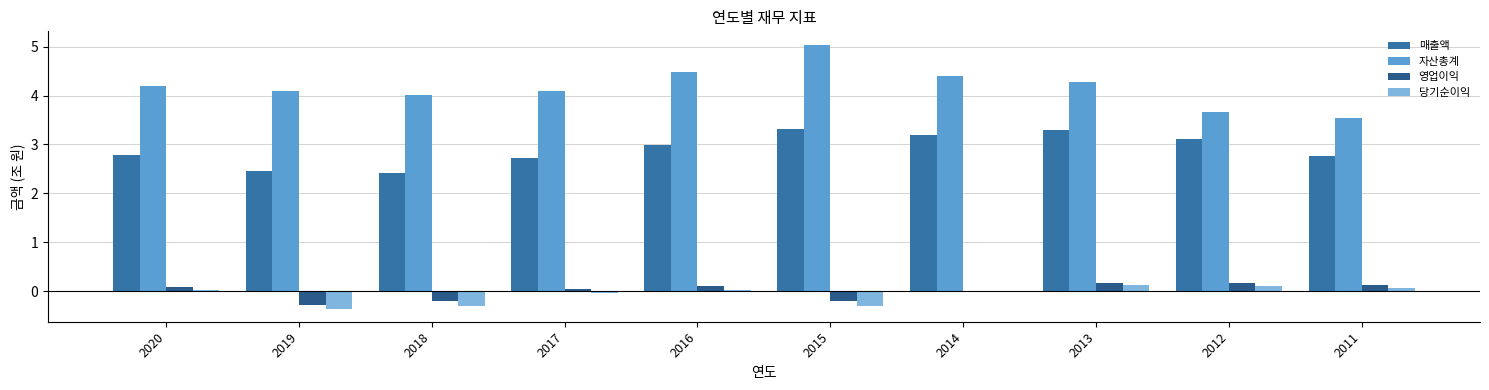

How many data points does each series have?

10